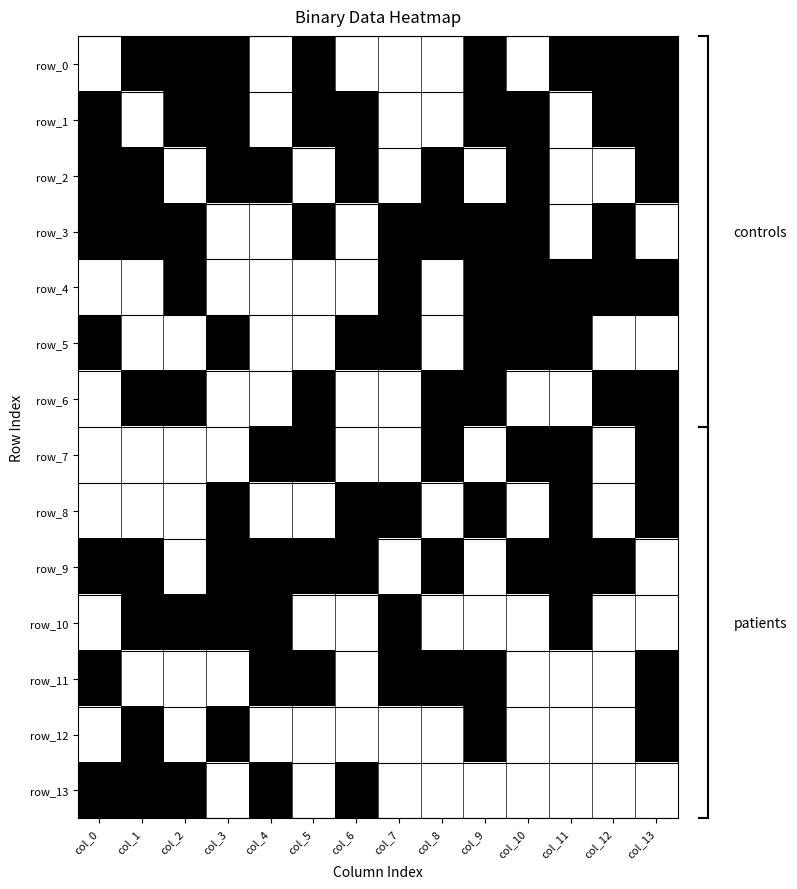

True or false: row_0 has a value of 0 at col_11.

False